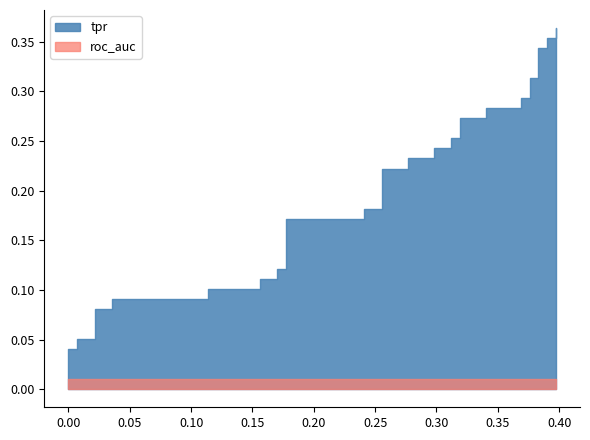

What is the label of the 14th point from the right?

26